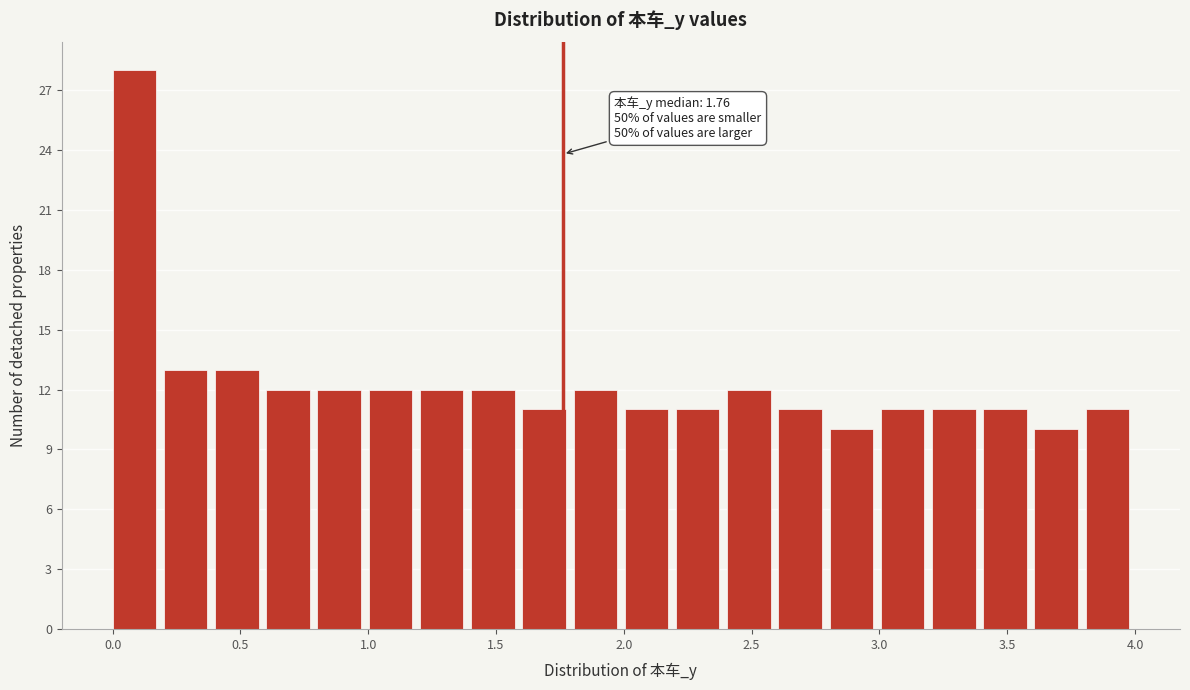

Over which range of the x-axis is the bar tallest?

0.0 to 0.2